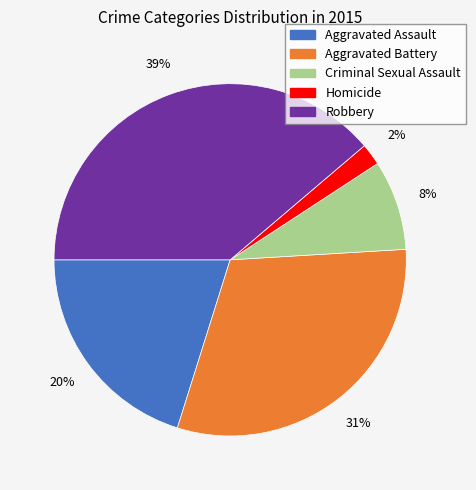

The Criminal Sexual Assault slice represents 8% of the pie. True or false?

True